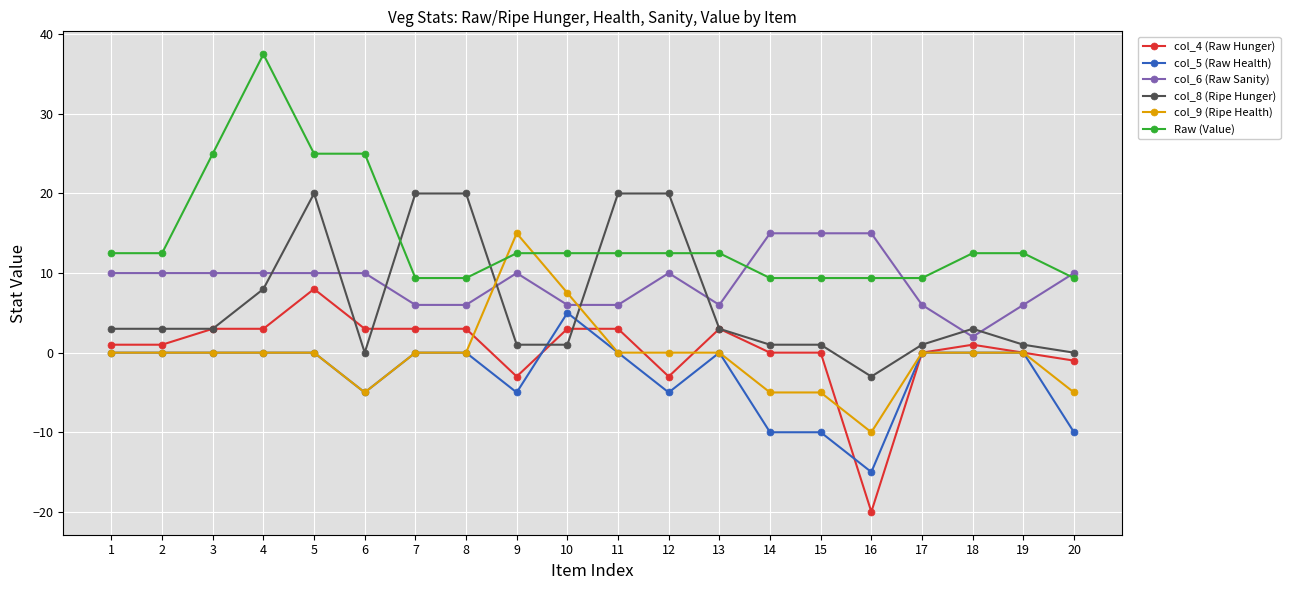

How many series are shown in this chart?

6